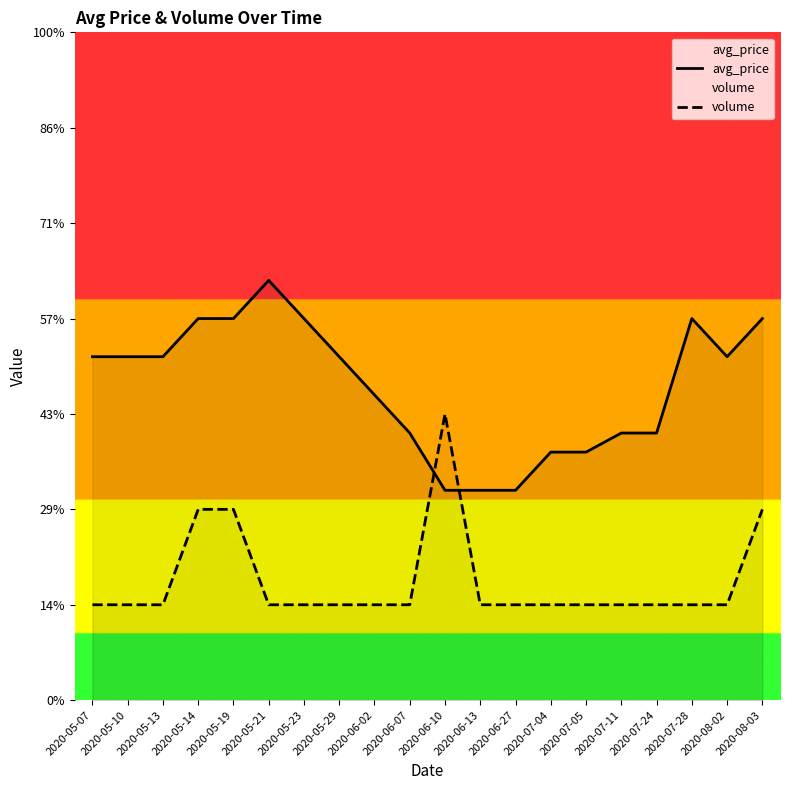

Reading right to left, list all the values displayed in this chart.

avg_price: 2.0	1.8	2.0	1.4	1.4	1.3	1.3	1.1	1.1	1.1	1.4	1.6	1.8	2.0	2.2	2.0	2.0	1.8	1.8	1.8
volume: 1.0	0.5	0.5	0.5	0.5	0.5	0.5	0.5	0.5	1.5	0.5	0.5	0.5	0.5	0.5	1.0	1.0	0.5	0.5	0.5